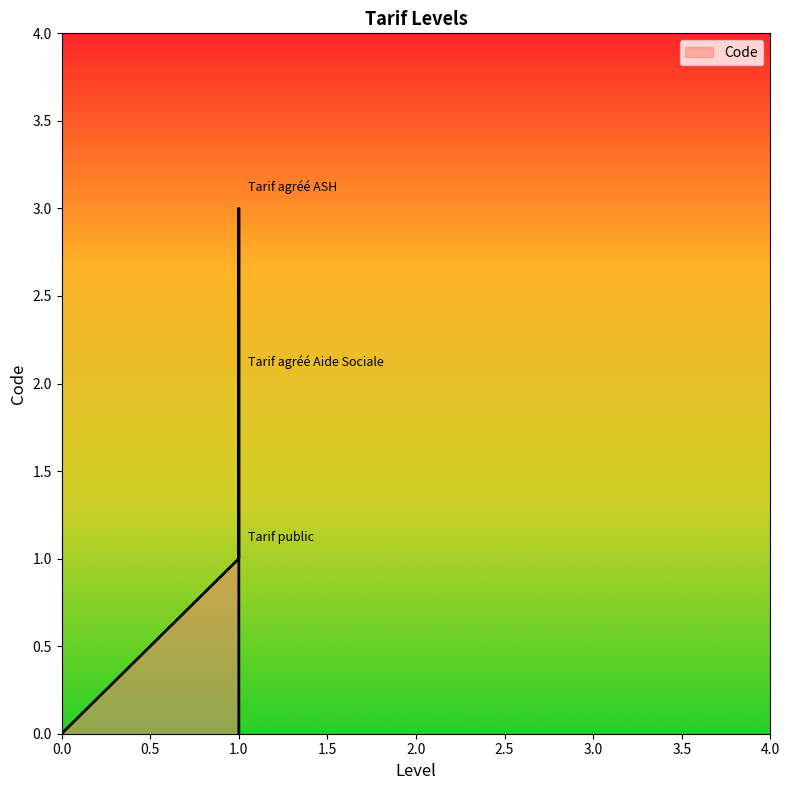

What is the label of the 3rd point from the right?

Tarif public